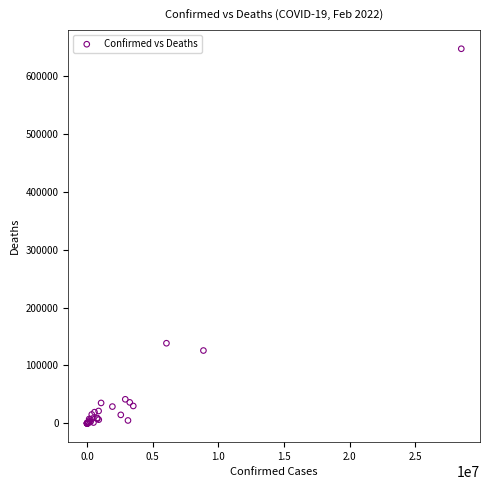

What Y value in the scatter plot is closest to 323360?

138364